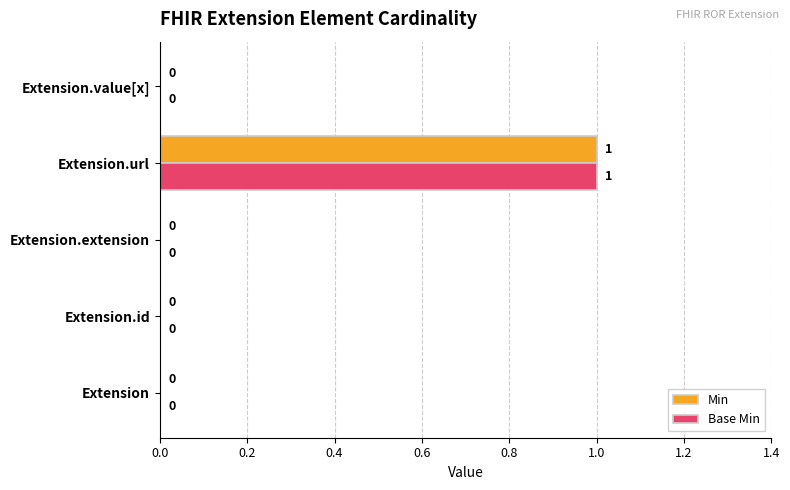

How many Base Min values are between 0 and 1?

5